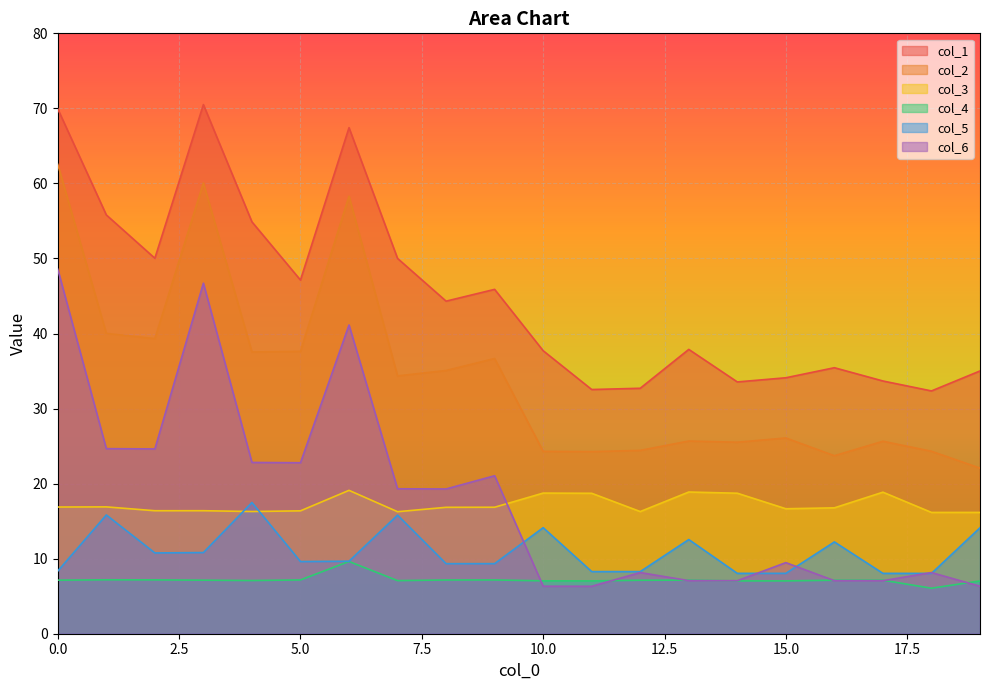

Which series has the largest total across all categories?

col_1